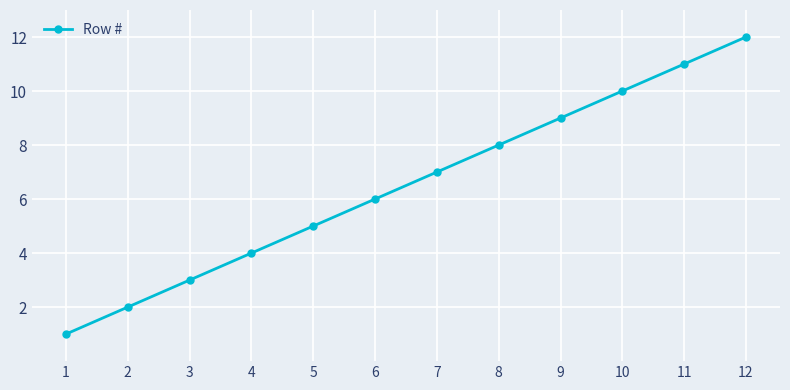

Rank the categories by value from highest to lowest.

12, 11, 10, 9, 8, 7, 6, 5, 4, 3, 2, 1